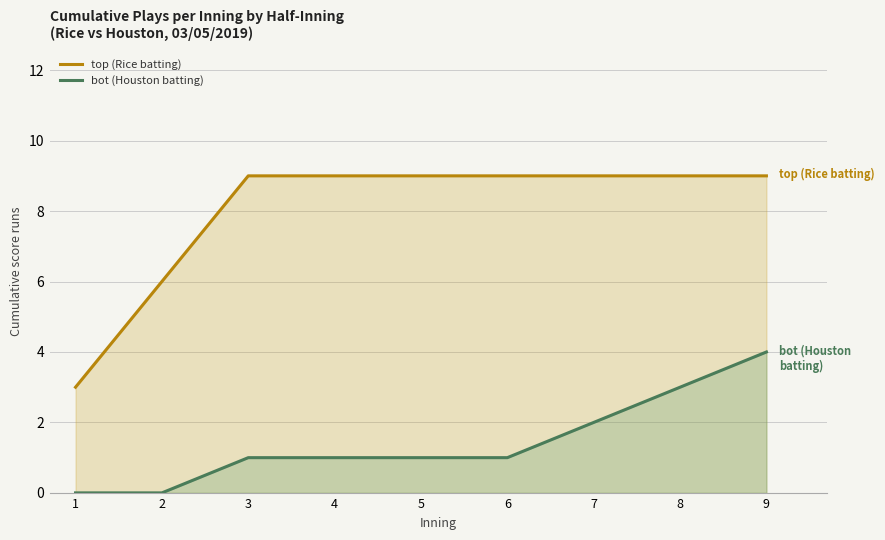

Rank the categories by bot (Houston batting) value from highest to lowest.

9, 8, 7, 3, 4, 5, 6, 1, 2